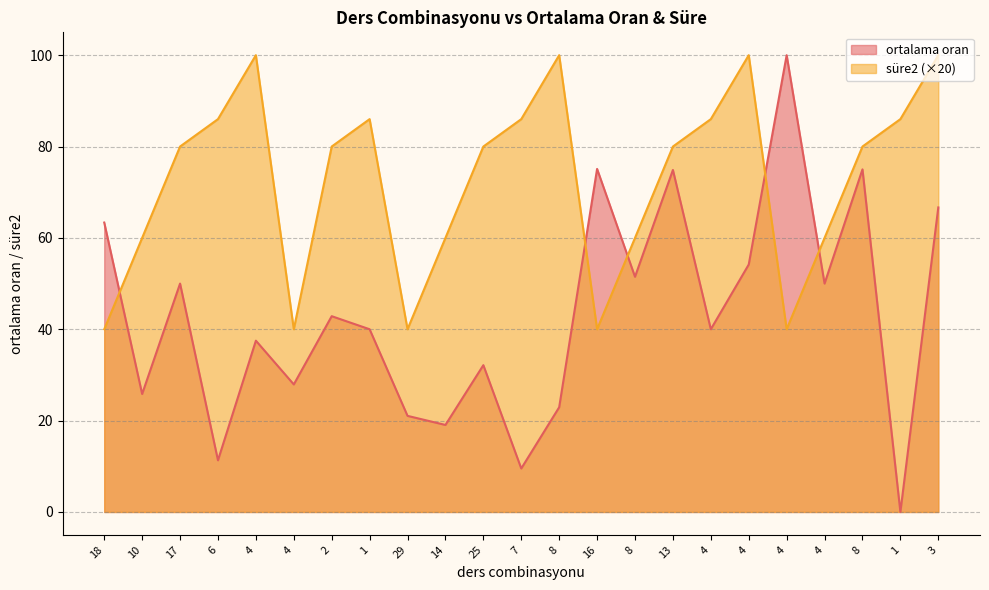

Rank the series at 8 from highest to lowest value.

süre2, ortalama oran